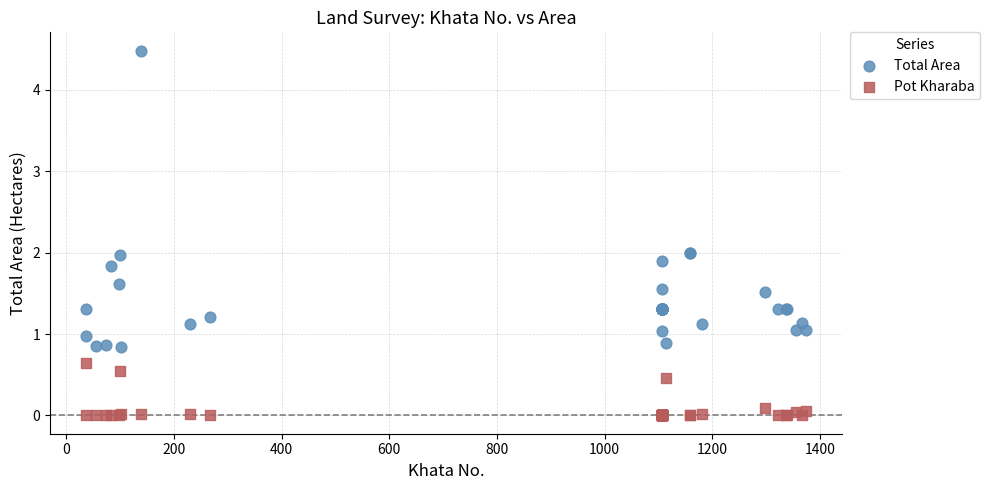

Which series has the widest spread of Y values?

Total Area